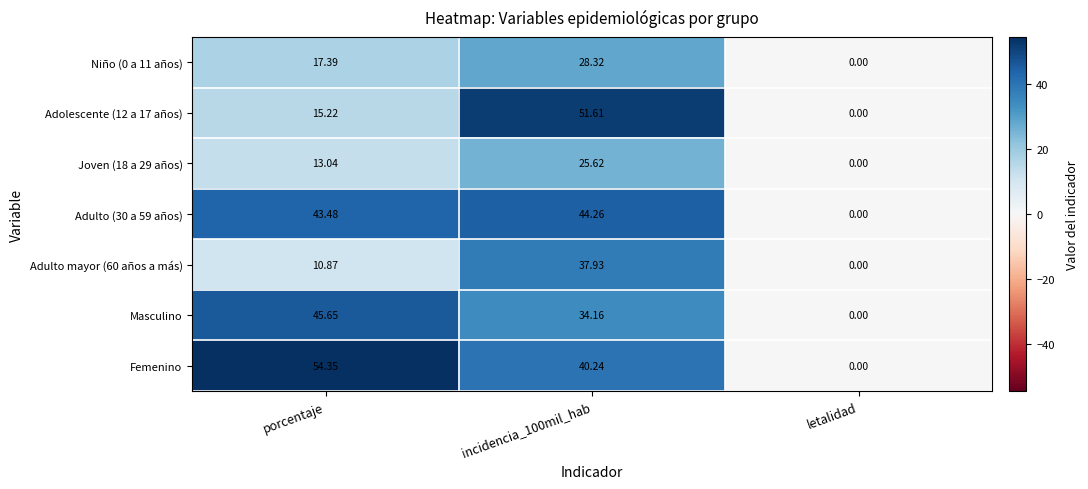

Which series has the largest range (max minus min)?

Femenino